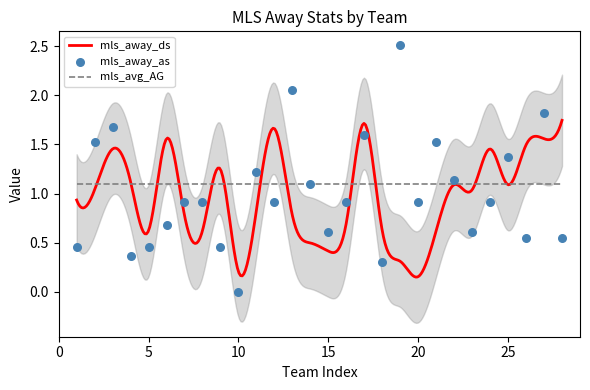

At which category is the sum across all series the highest?

27